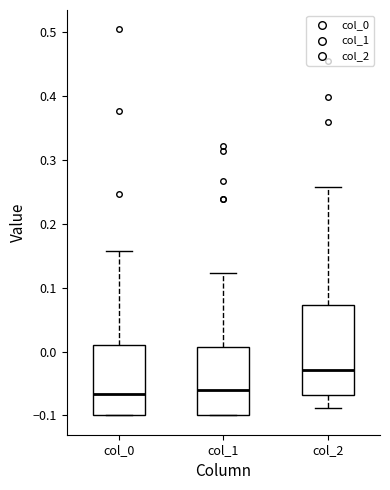

Reading left to right, transcribe this box plot: for each box, give where its median line is, the range the box spans, and where its two whiskers end, as read against the y-axis. The values are not printed on the chart, so give them approximately, as read against the axis.

col_0: median -0.07, box -0.10 to 0.01, whiskers -0.10 to 0.16
col_1: median -0.06, box -0.10 to 0.01, whiskers -0.10 to 0.12
col_2: median -0.03, box -0.07 to 0.07, whiskers -0.09 to 0.26